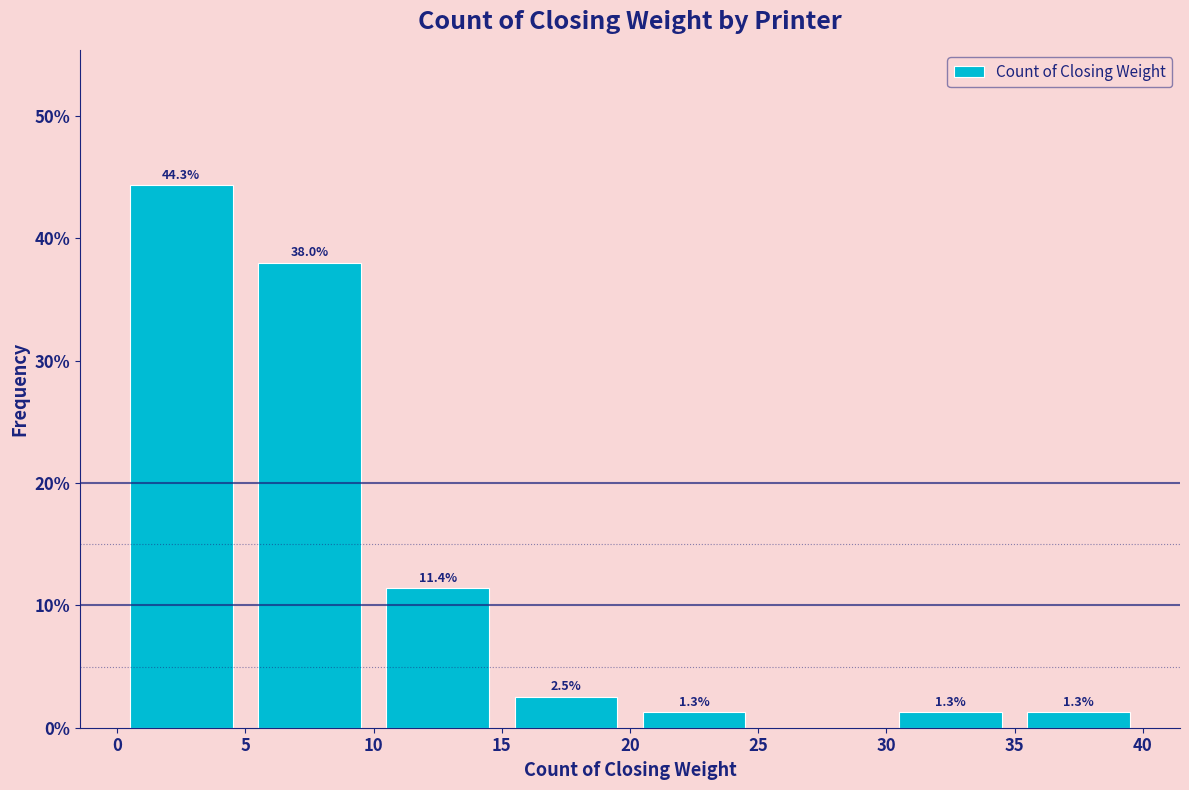

Over which range of the x-axis is the bar tallest?

0 to 5